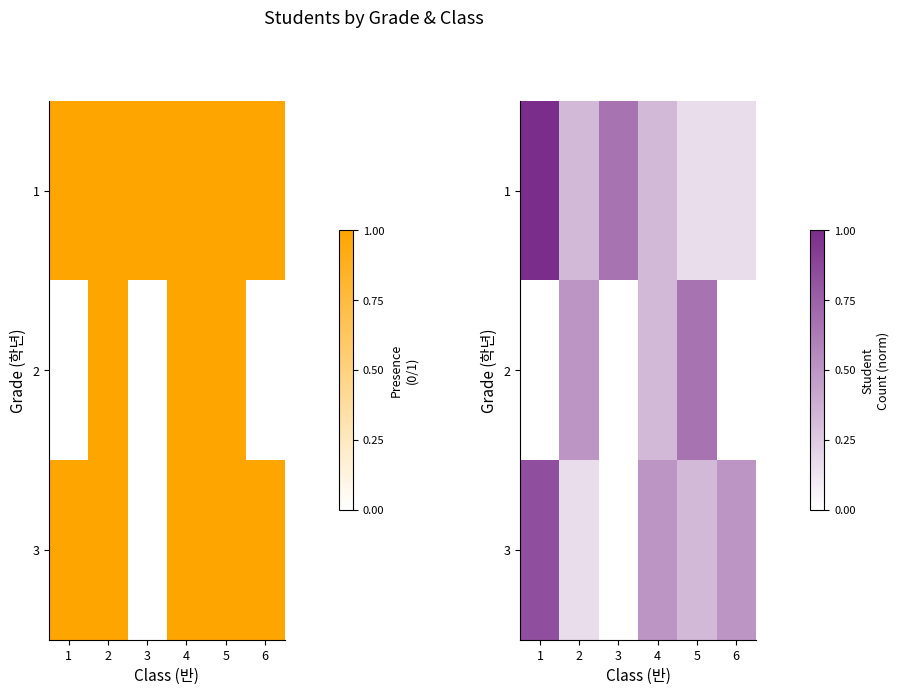

Between 1 and 4, which series saw the biggest shift?

1